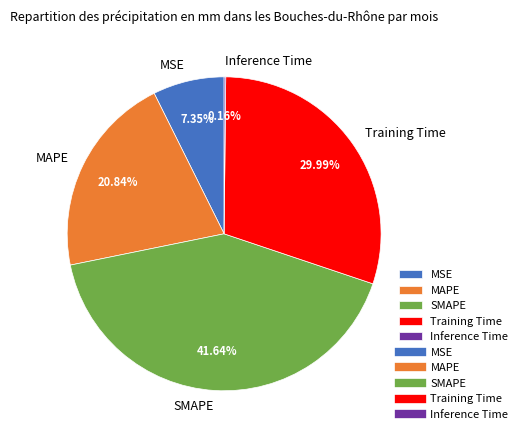

What percentage is NOT represented by SMAPE?

58.4%